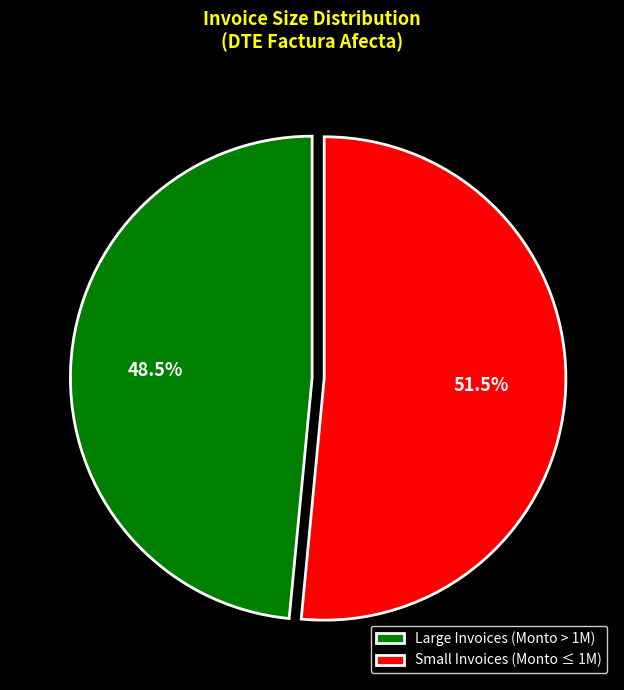

What is the total percentage of Large Invoices (Monto > 1M) and Small Invoices (Monto ≤ 1M)?

100.0%